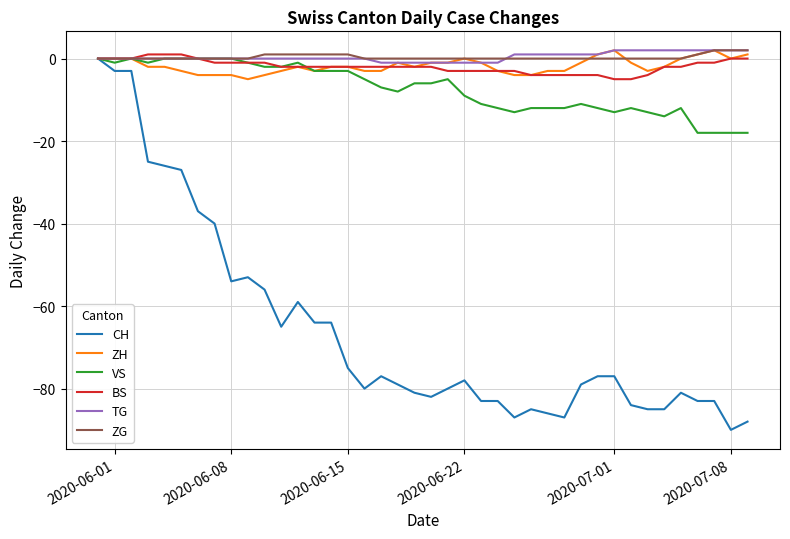

What is the minimum value for ZH?

-5